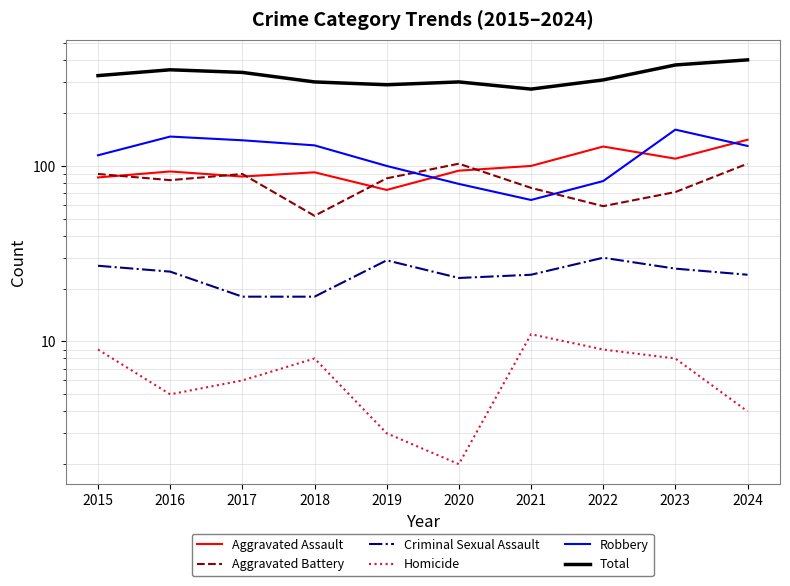

True or false: Homicide has a value of 1 at 2016.

False